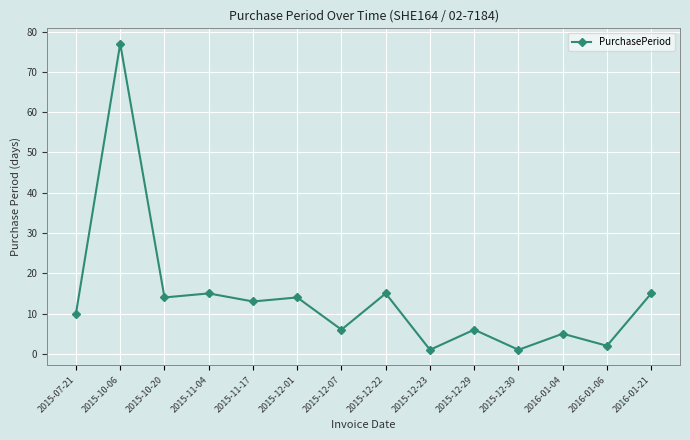

At which label does the data first exceed 13?

2015-10-06